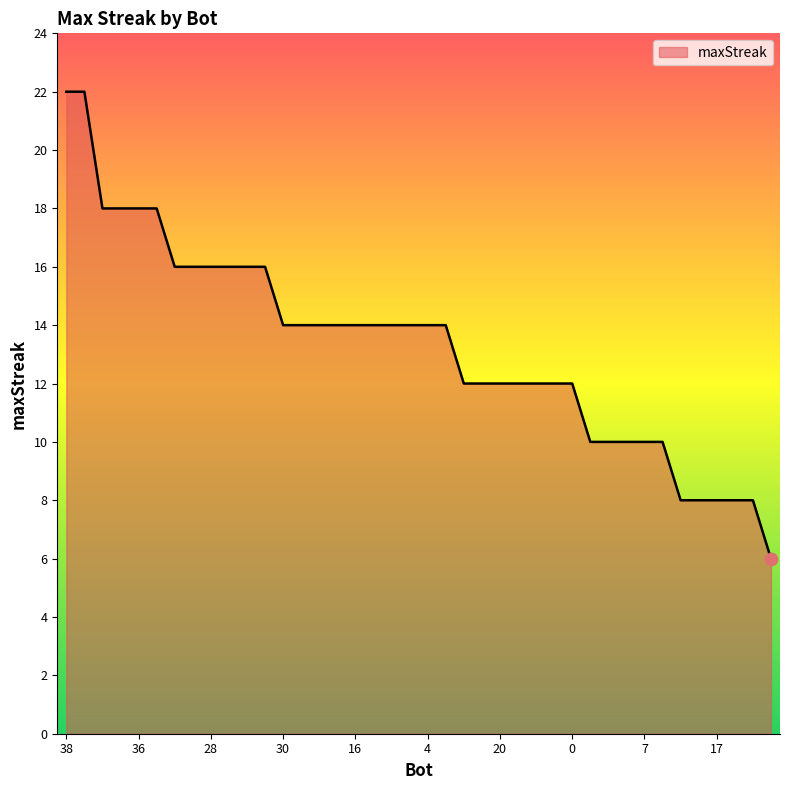

What is the greatest value displayed?

22